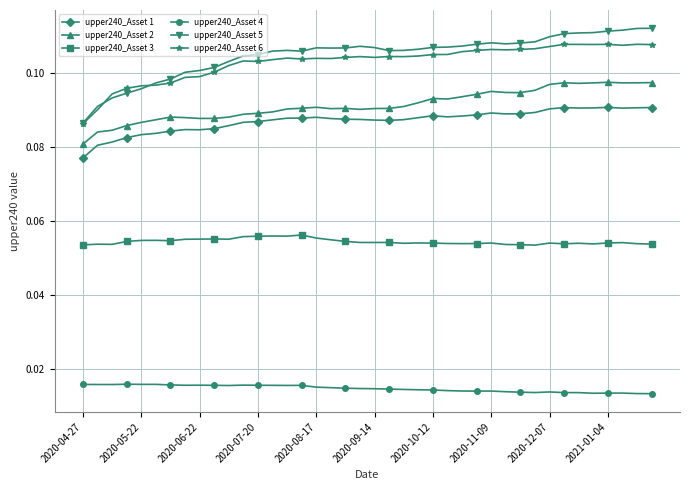

True or false: upper240_Asset 4 has more than 0 points higher than both neighbors.

True